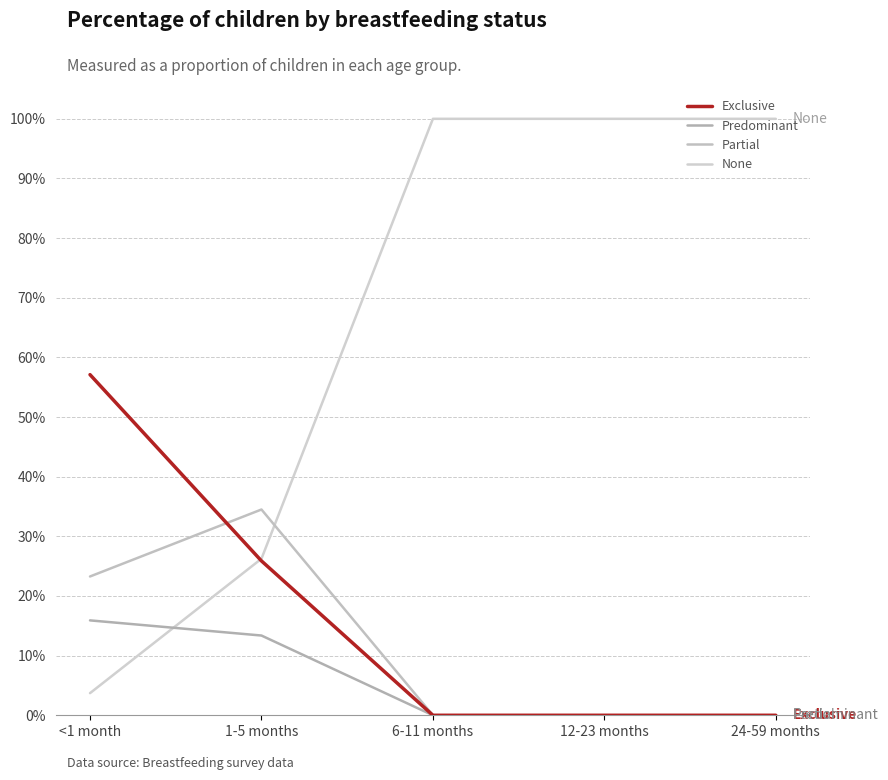

List the series in order of their peak value, highest first.

None, Exclusive, Partial, Predominant